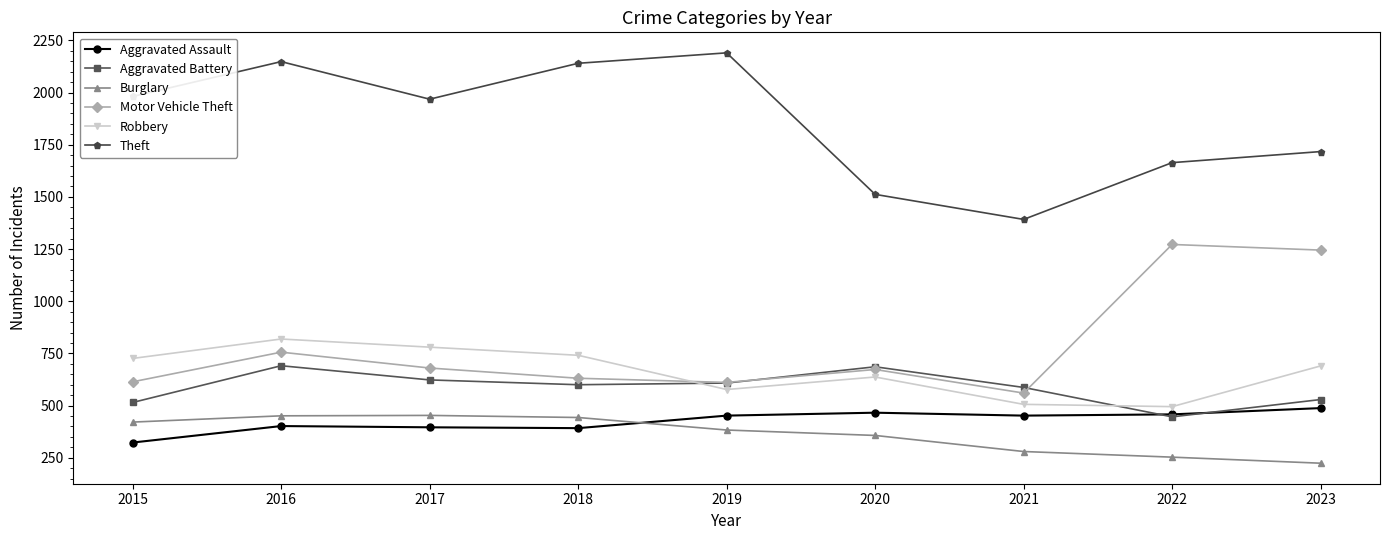

What is the difference between the highest and lowest values at 2023?

1493